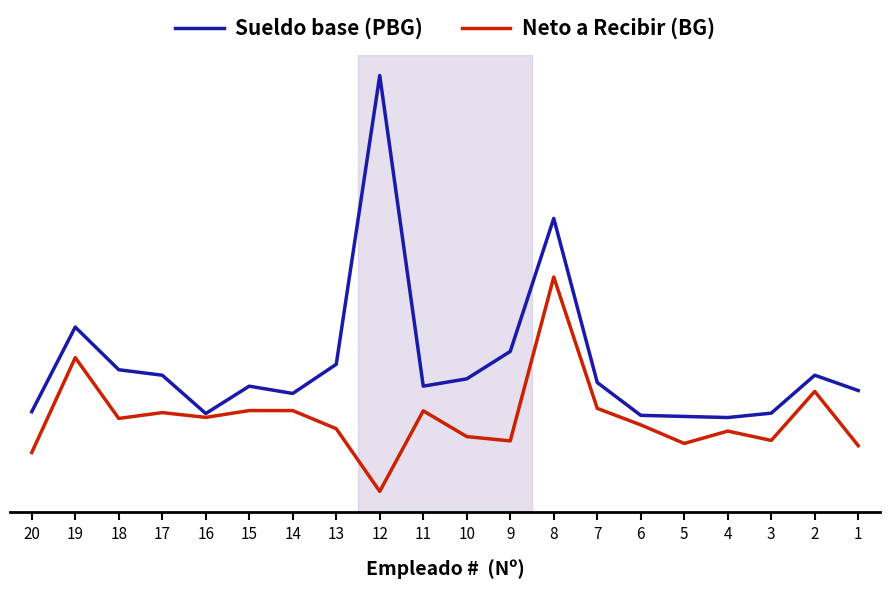

What is the difference between the Sueldo base (PBG) values at 3 and 16?

5.0